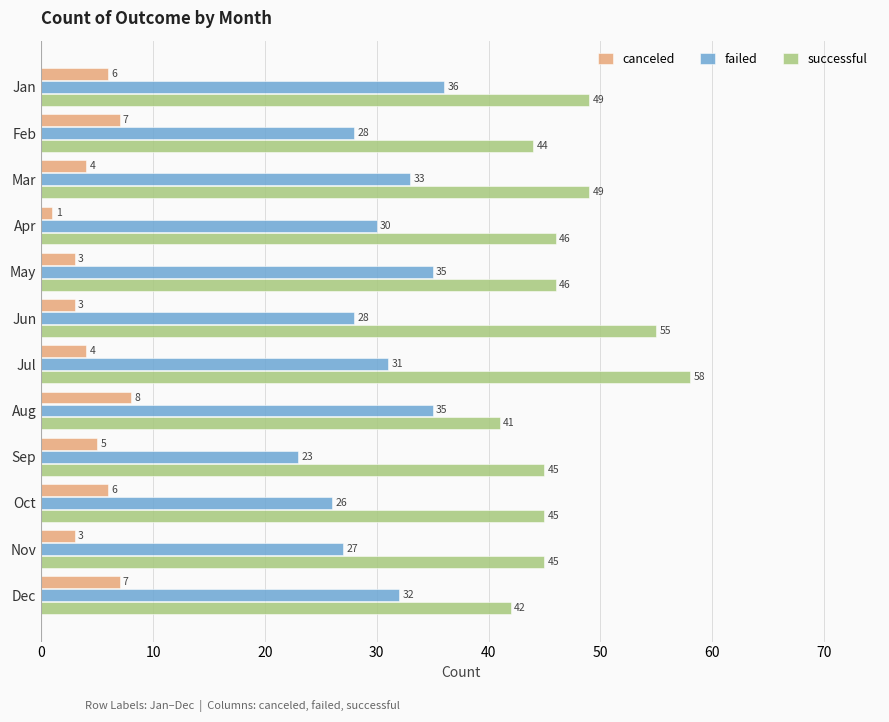

List the series in order of their overall mean, lowest first.

canceled, failed, successful